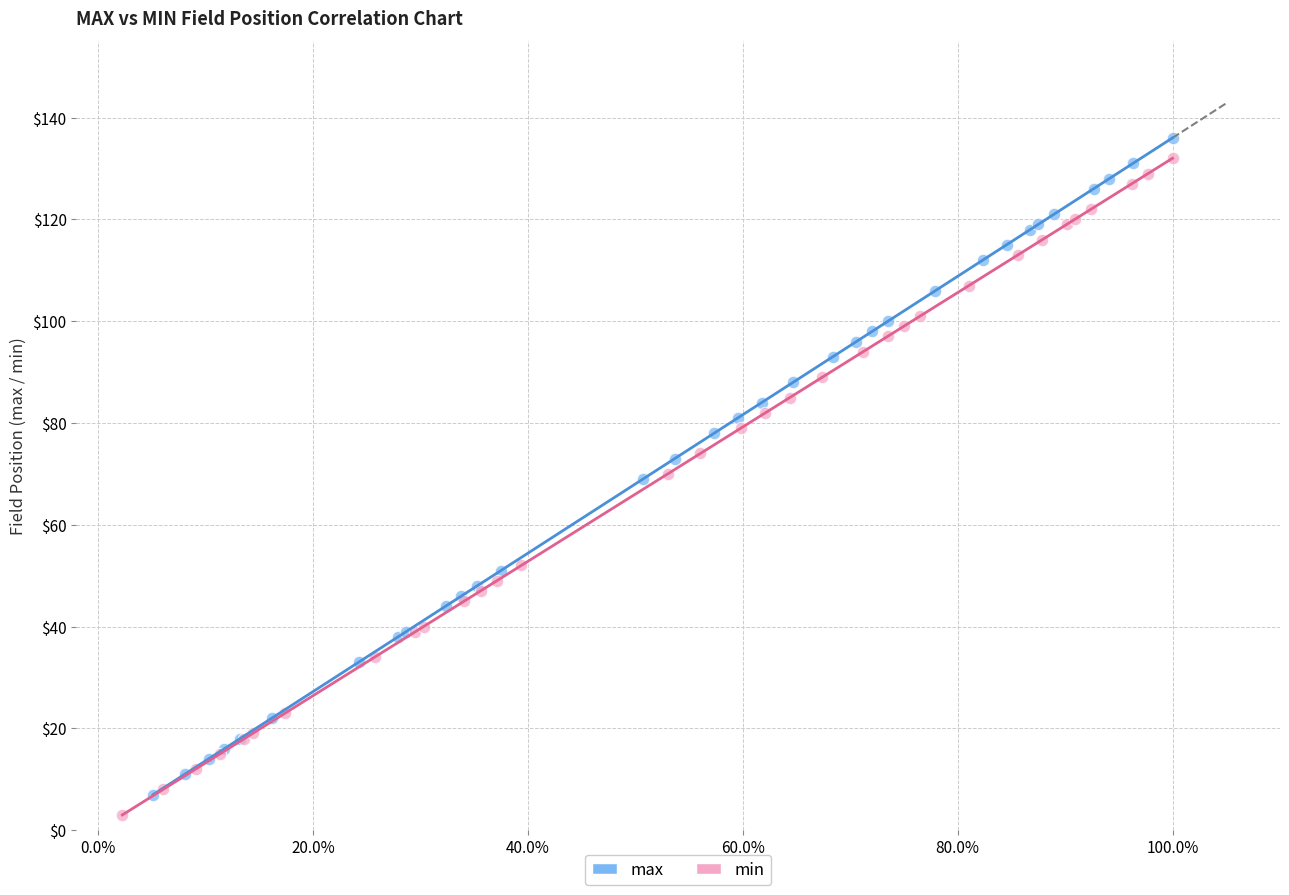

Which series contains the lowest Y value?

min